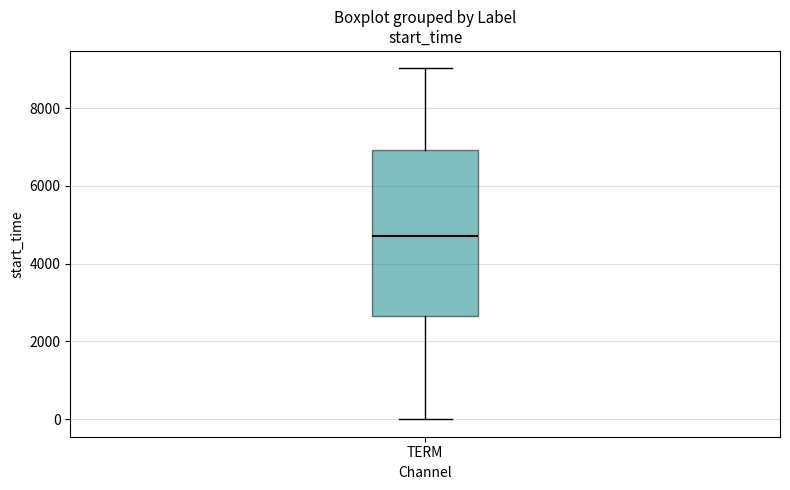

Transcribe this box plot: give where the median line is, the range the box spans, and where the two whiskers end, as read against the y-axis. The values are not printed on the chart, so give them approximately, as read against the axis.

median 4800, box 2600 to 7000, whiskers 0 to 9000